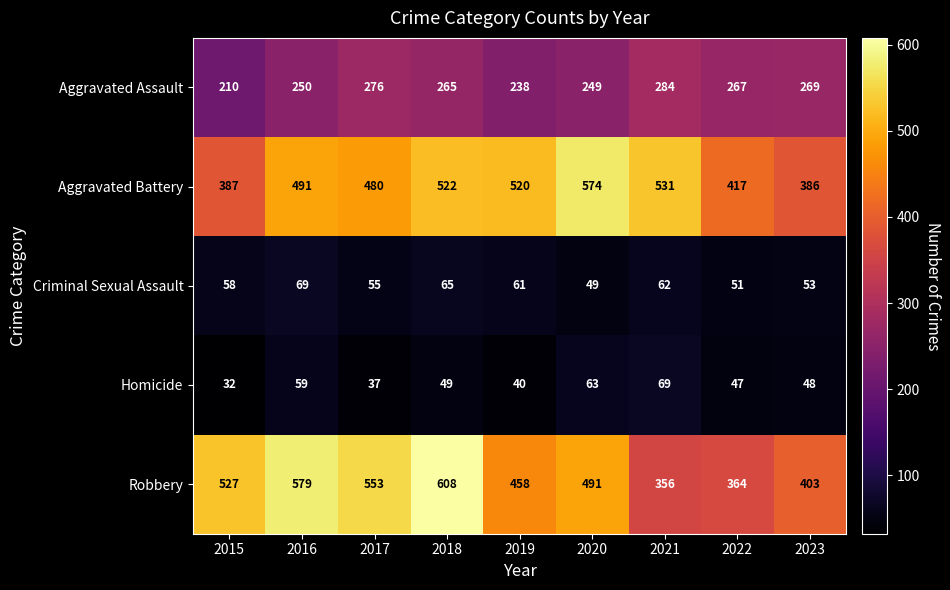

What is the sum of the Aggravated Battery values at 2021 and 2019?

1051